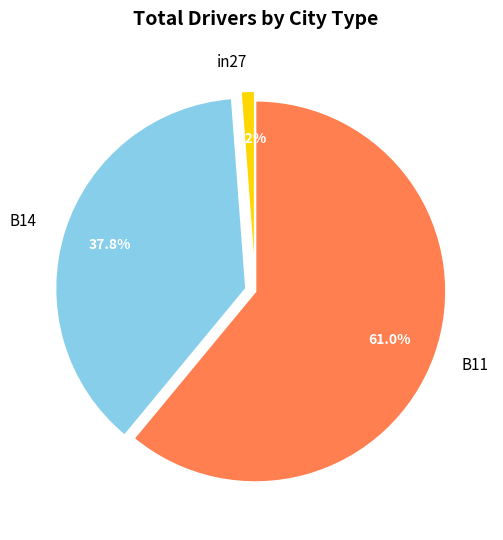

What percentage is the B11 slice, to the nearest percent?

61%